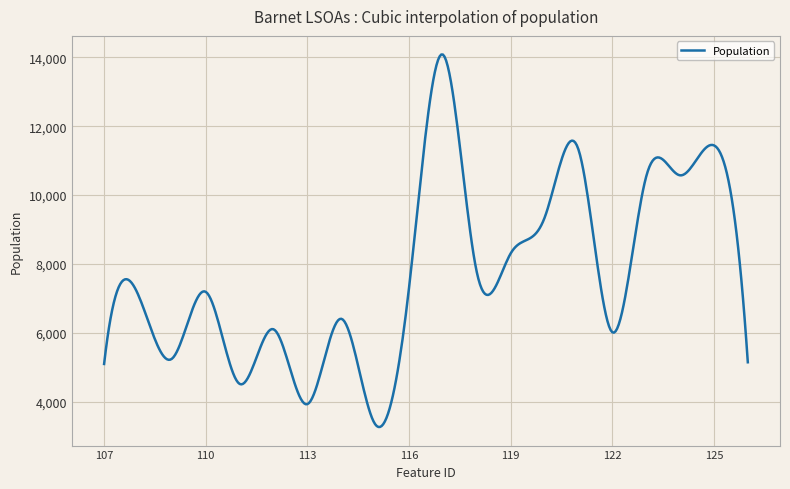

What is the difference between the maximum and minimum values?

10821.6